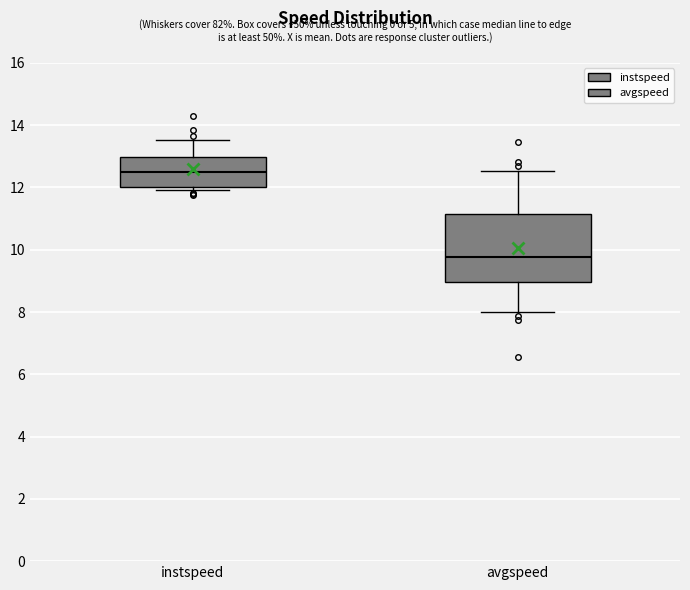

Which box's median line is the lowest?

avgspeed